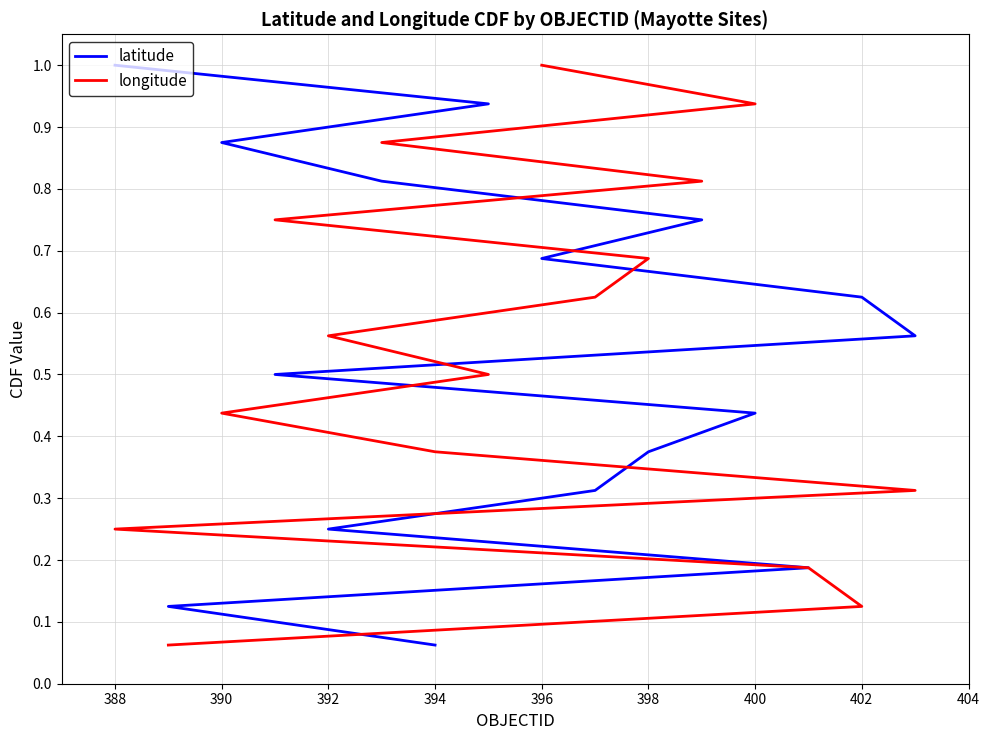

The latitude series shows 0.2 at 388. True or false?

False